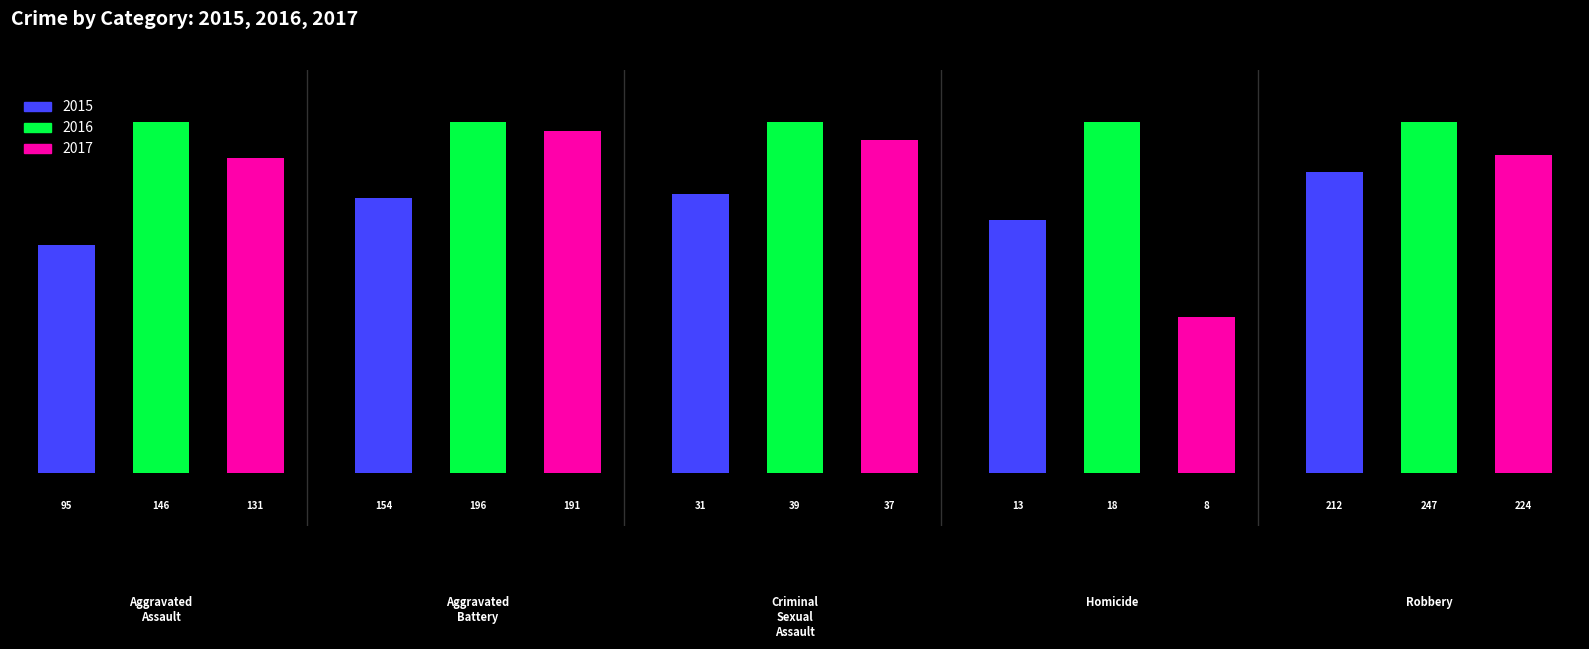

True or false: 2017 has a value of 37 at Criminal Sexual Assault.

True